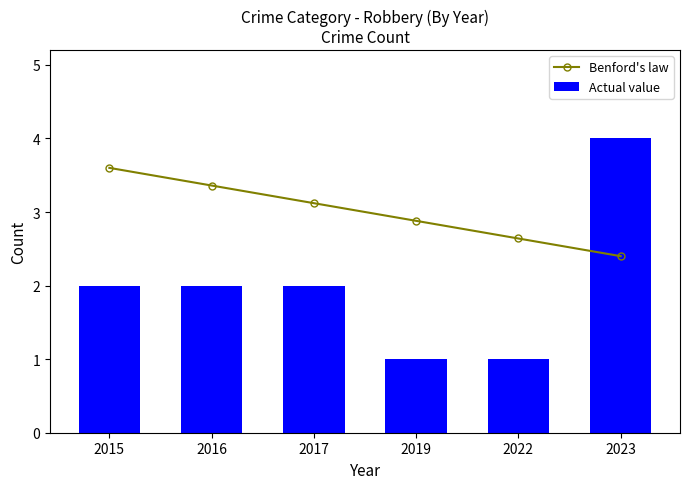

At how many categories does at least one series exceed 3?

4